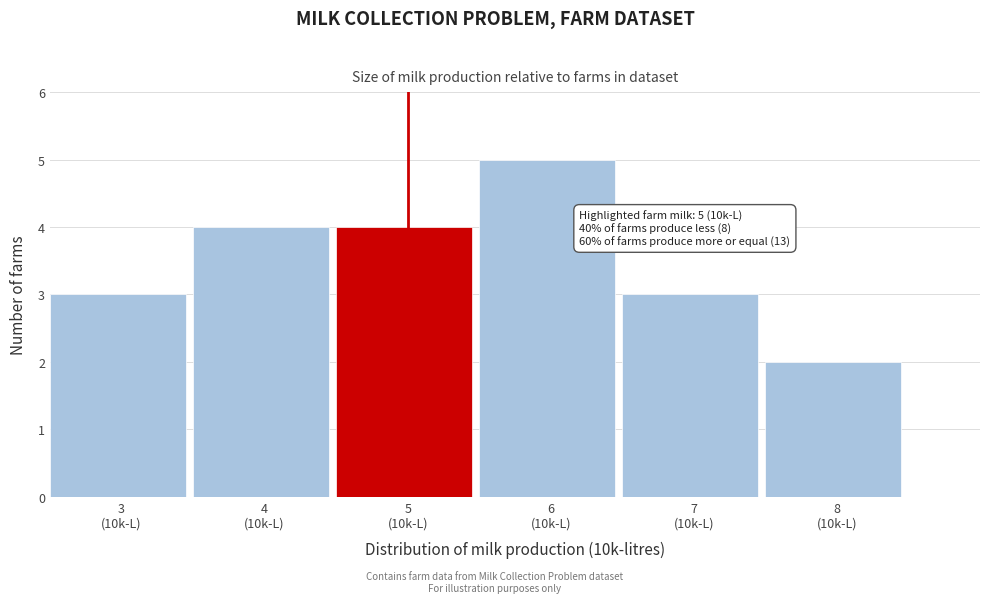

Reading left to right, transcribe all the data shown in this chart.

3	4	4	5	3	2